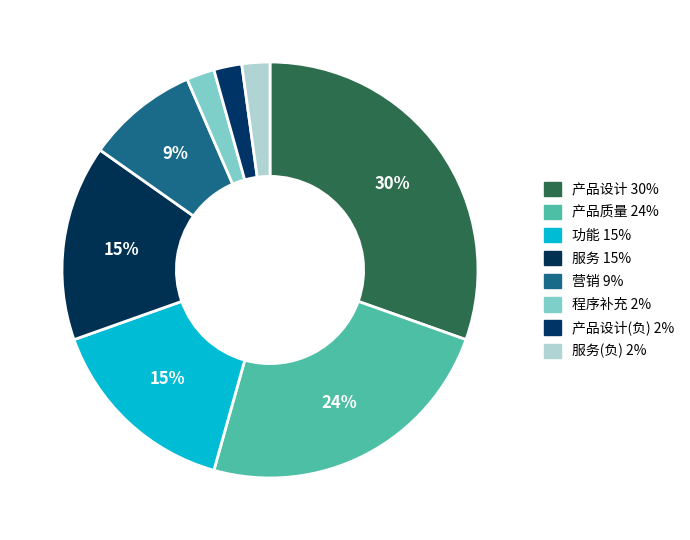

Count the number of slices in the pie.

8